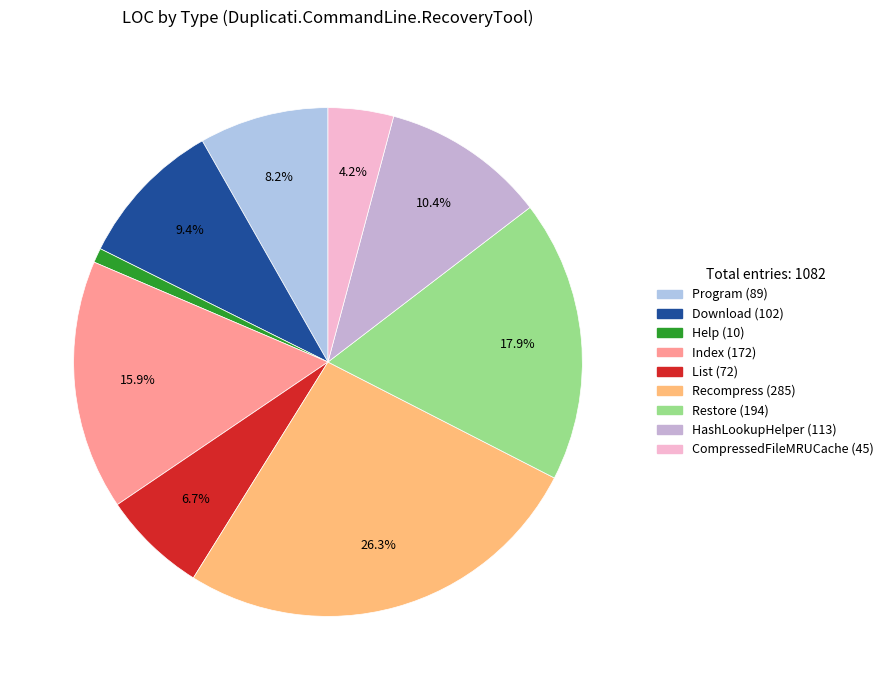

Which slice is the smallest?

Help